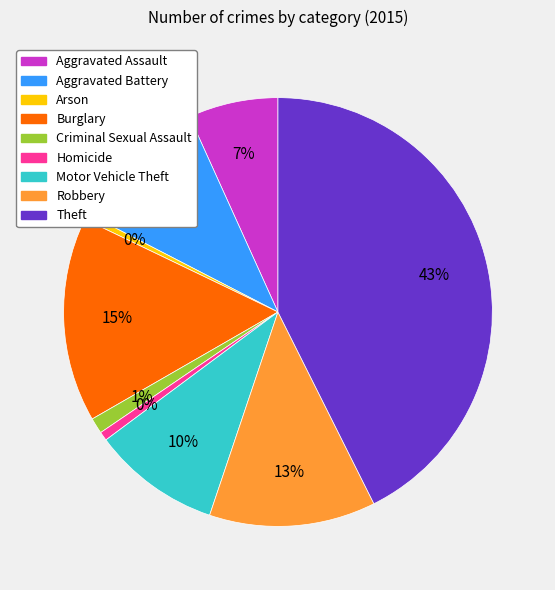

Between Arson and Robbery, which is larger?

Robbery